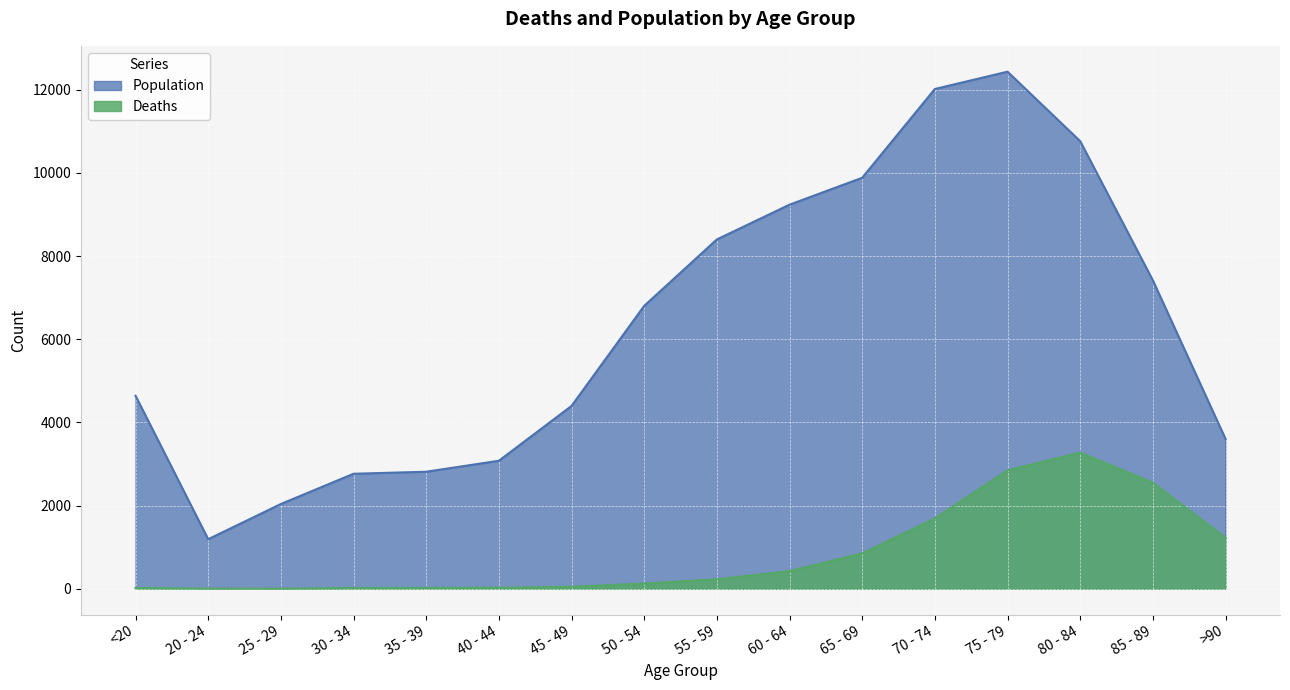

Which series has the largest total across all categories?

Population